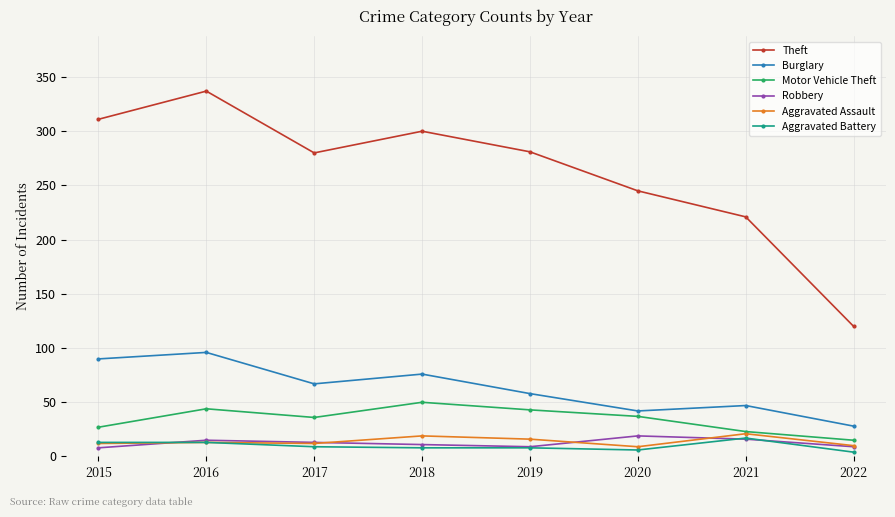

True or false: Theft and Aggravated Battery intersect in this chart.

False